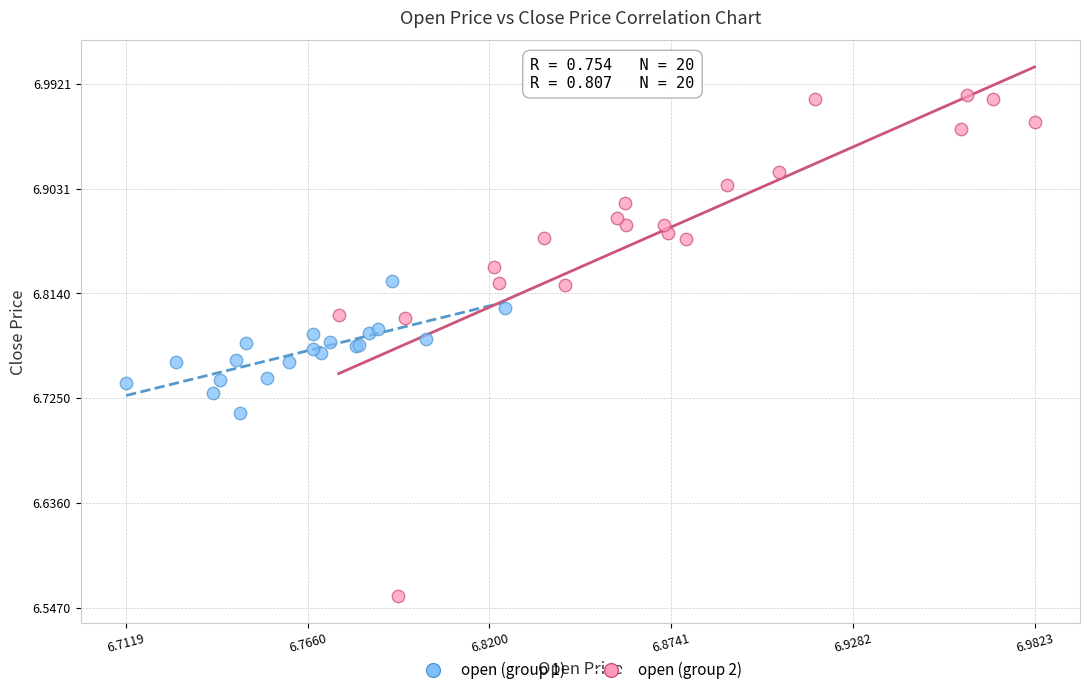

Which series has the widest spread of Y values?

open (group 2)